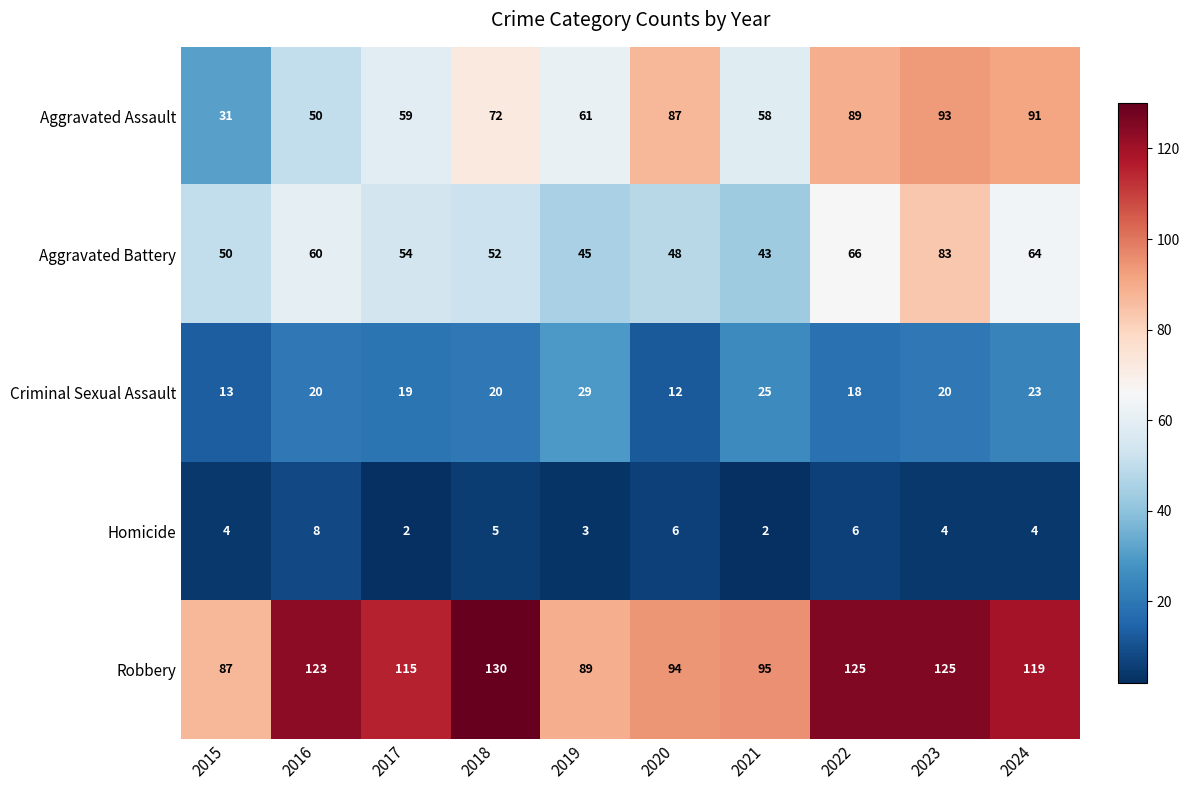

Rank the series by their maximum value, from lowest to highest.

Homicide, Criminal Sexual Assault, Aggravated Battery, Aggravated Assault, Robbery